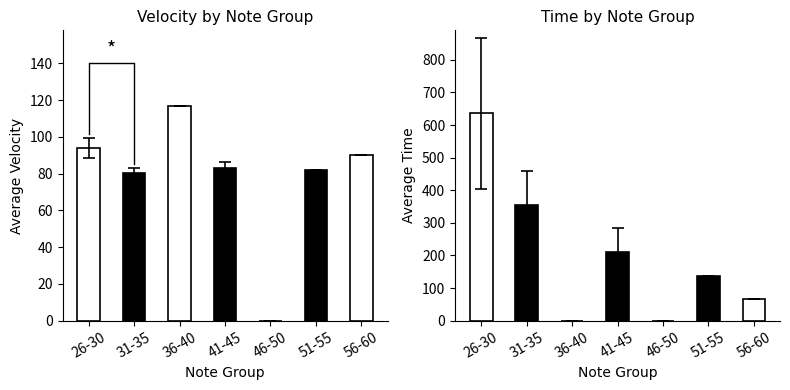

Which series has the largest total across all categories?

Average Time